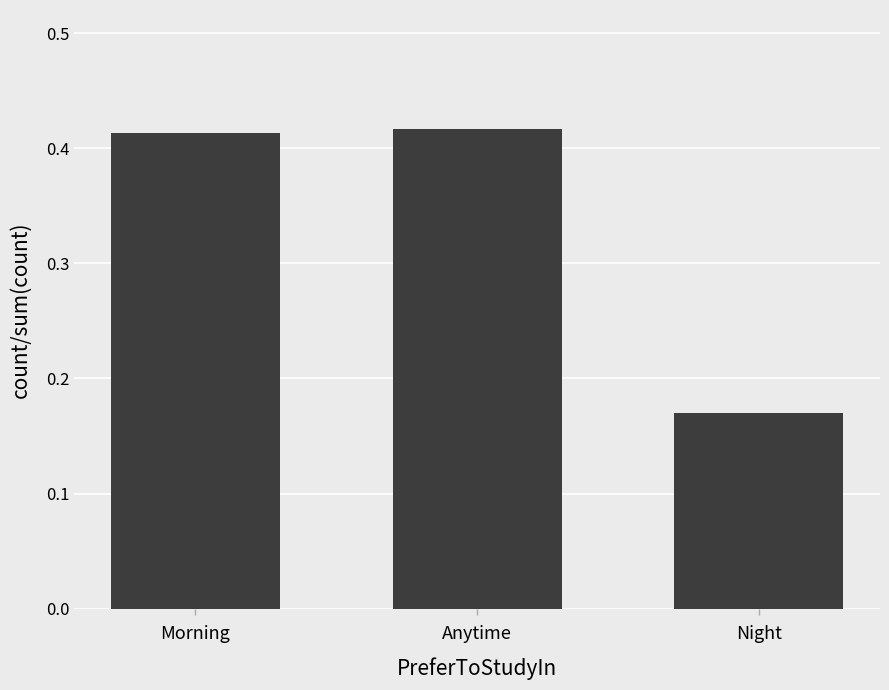

List the labels in order of value, smallest first.

Night, Morning, Anytime